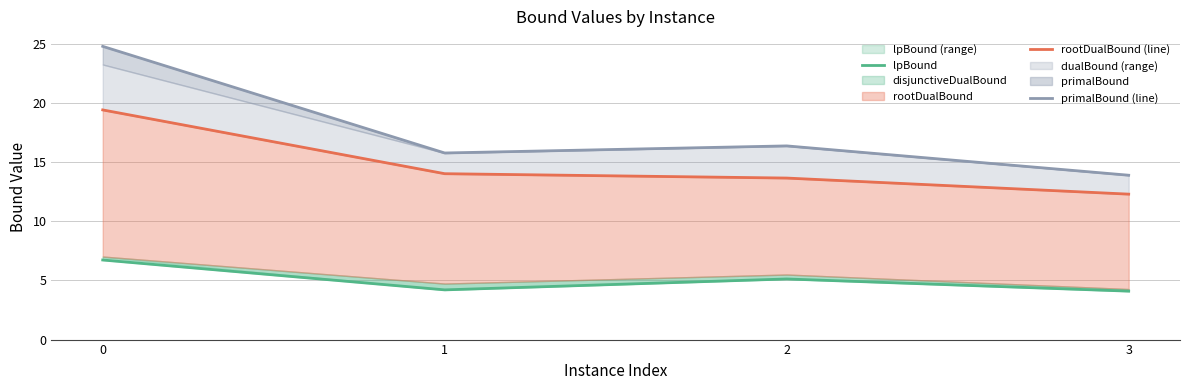

True or false: primalBound (line) and rootDualBound (line) cross at least once.

False